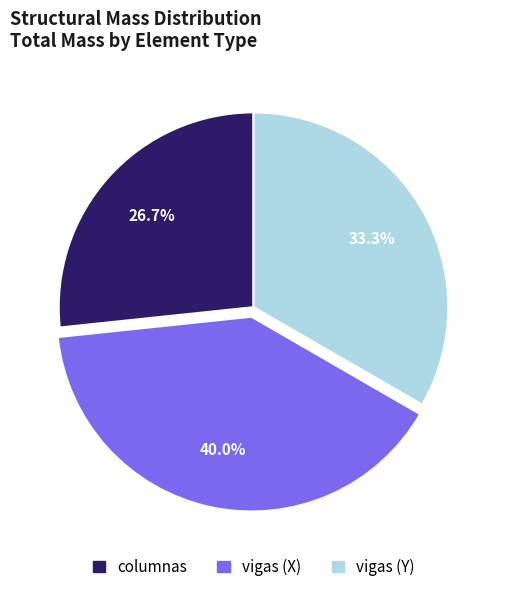

To the nearest percent, what is the average slice percentage?

33%